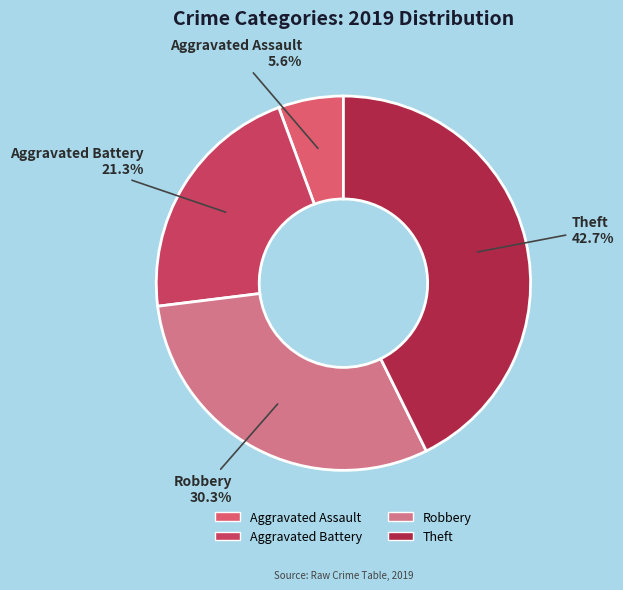

Does any single category account for the majority?

No